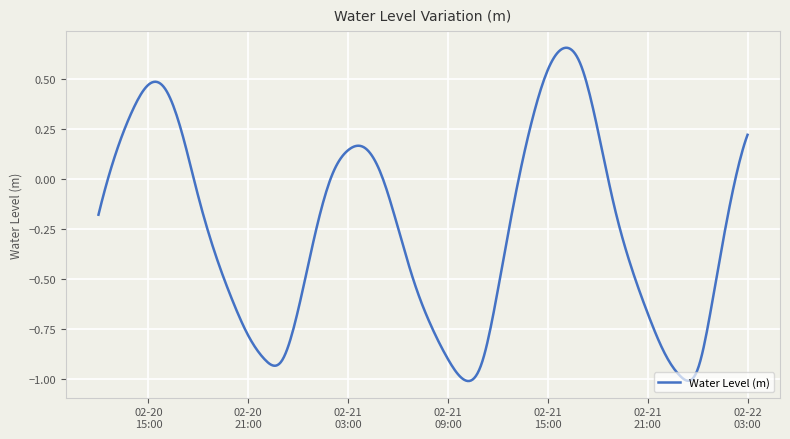

Reading left to right, list all the values displayed in this chart.

-0.2	0.1	0.3	0.5	0.5	0.2	-0.1	-0.4	-0.6	-0.8	-0.9	-0.9	-0.7	-0.3	0.0	0.1	0.2	0.0	-0.2	-0.5	-0.7	-0.9	-1.0	-0.9	-0.6	-0.1	0.3	0.5	0.7	0.6	0.2	-0.1	-0.4	-0.7	-0.9	-1.0	-1.0	-0.6	-0.1	0.2